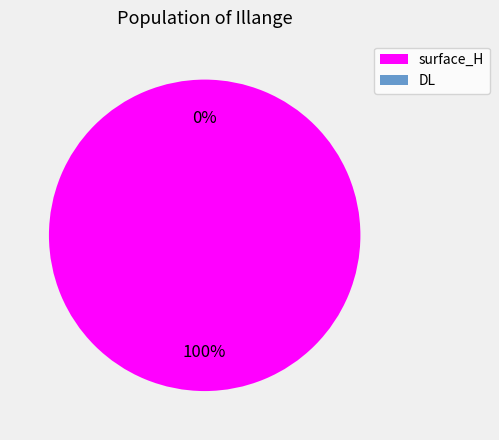

What is the total percentage of DL and surface_H?

100.0%